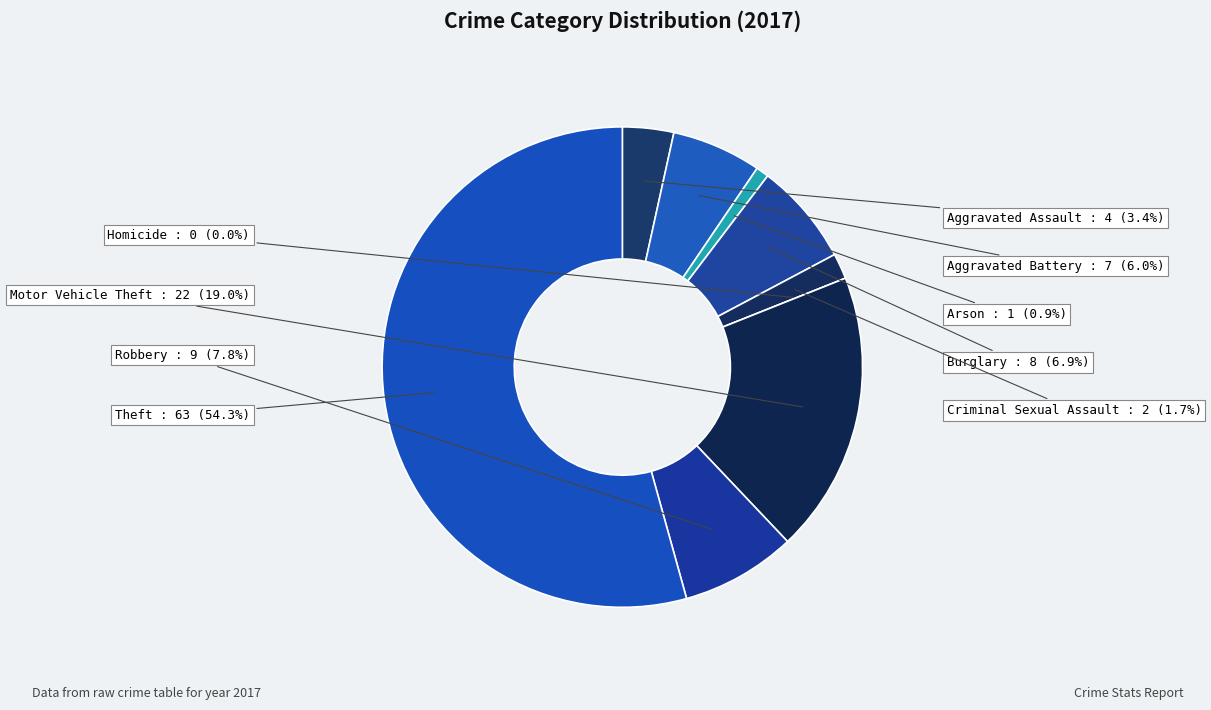

How many segments does this pie chart have?

9